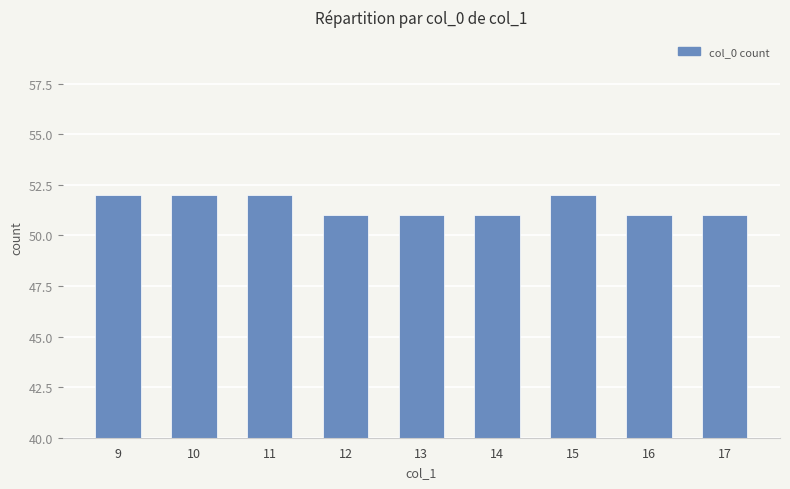

What is the difference between the maximum and minimum values?

1